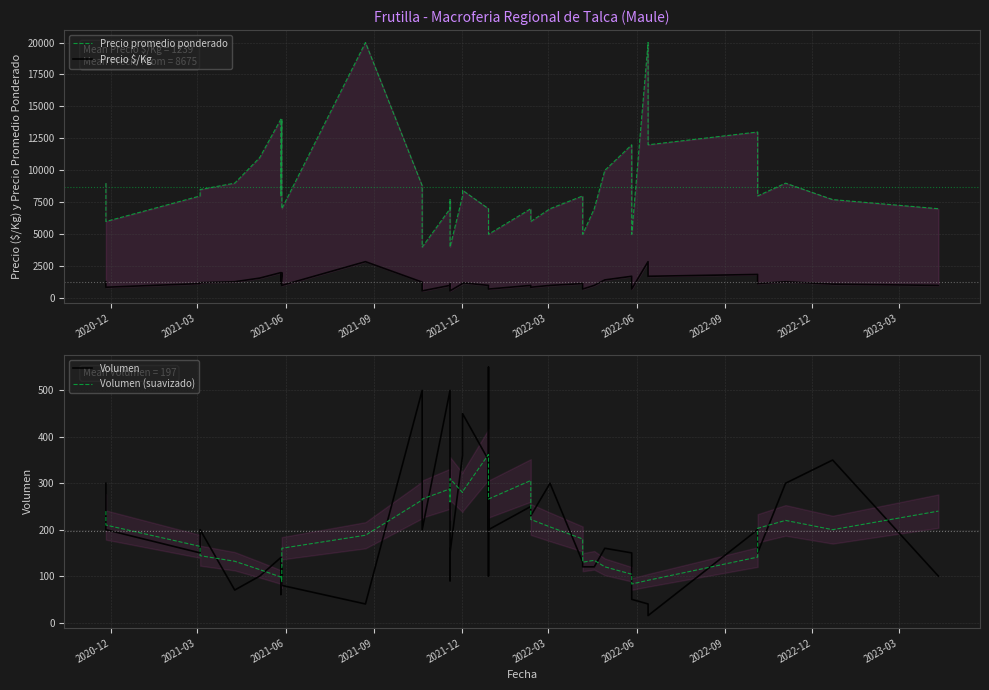

What is the highest value of the Volumen (suavizado) series?

362